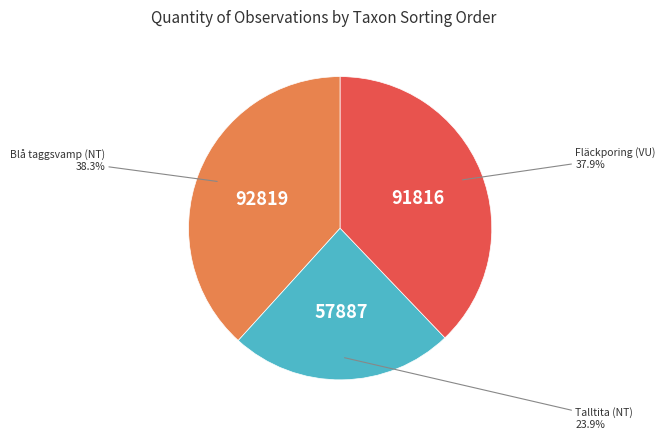

Is there any slice that represents more than half of the pie?

No